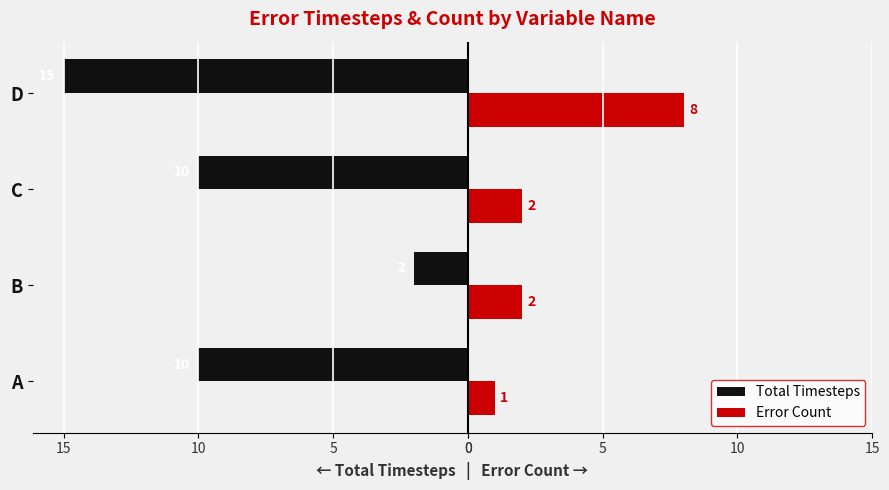

Reading right to left, transcribe all the data shown in this chart.

Total Timesteps: -15	-10	-2	-10
Error Count: 8	2	2	1